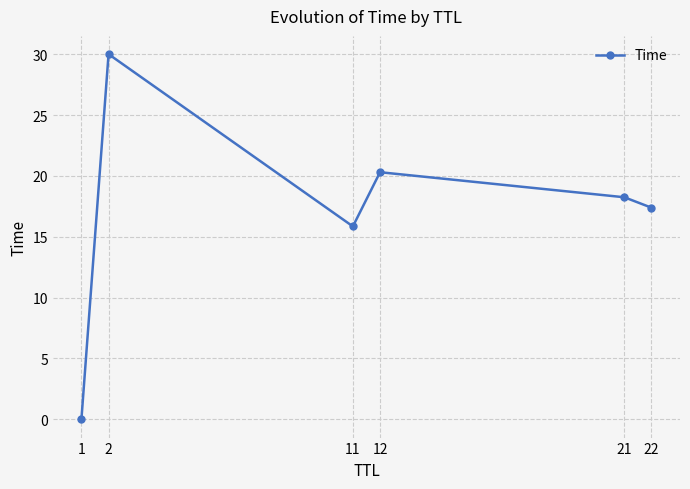

List the labels in order of value, largest first.

2, 12, 21, 22, 11, 1